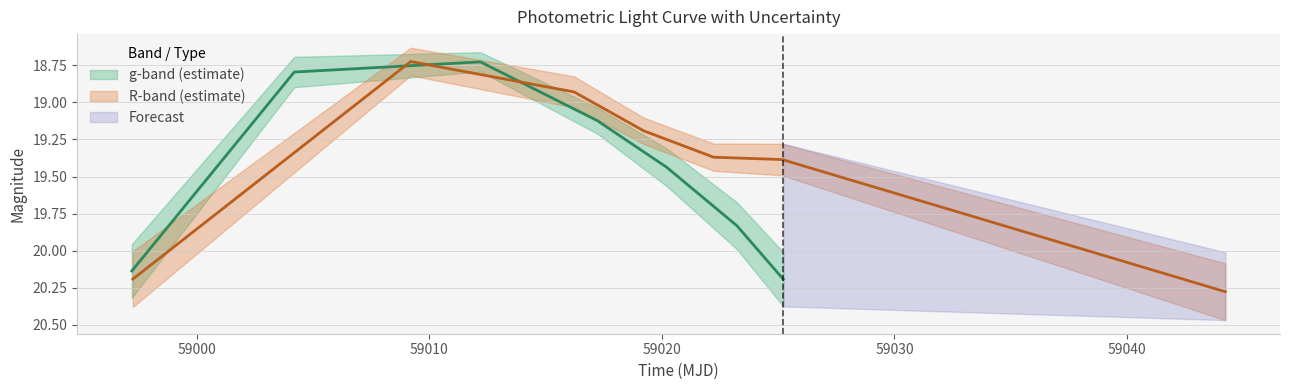

How many lines are shown in the chart?

2